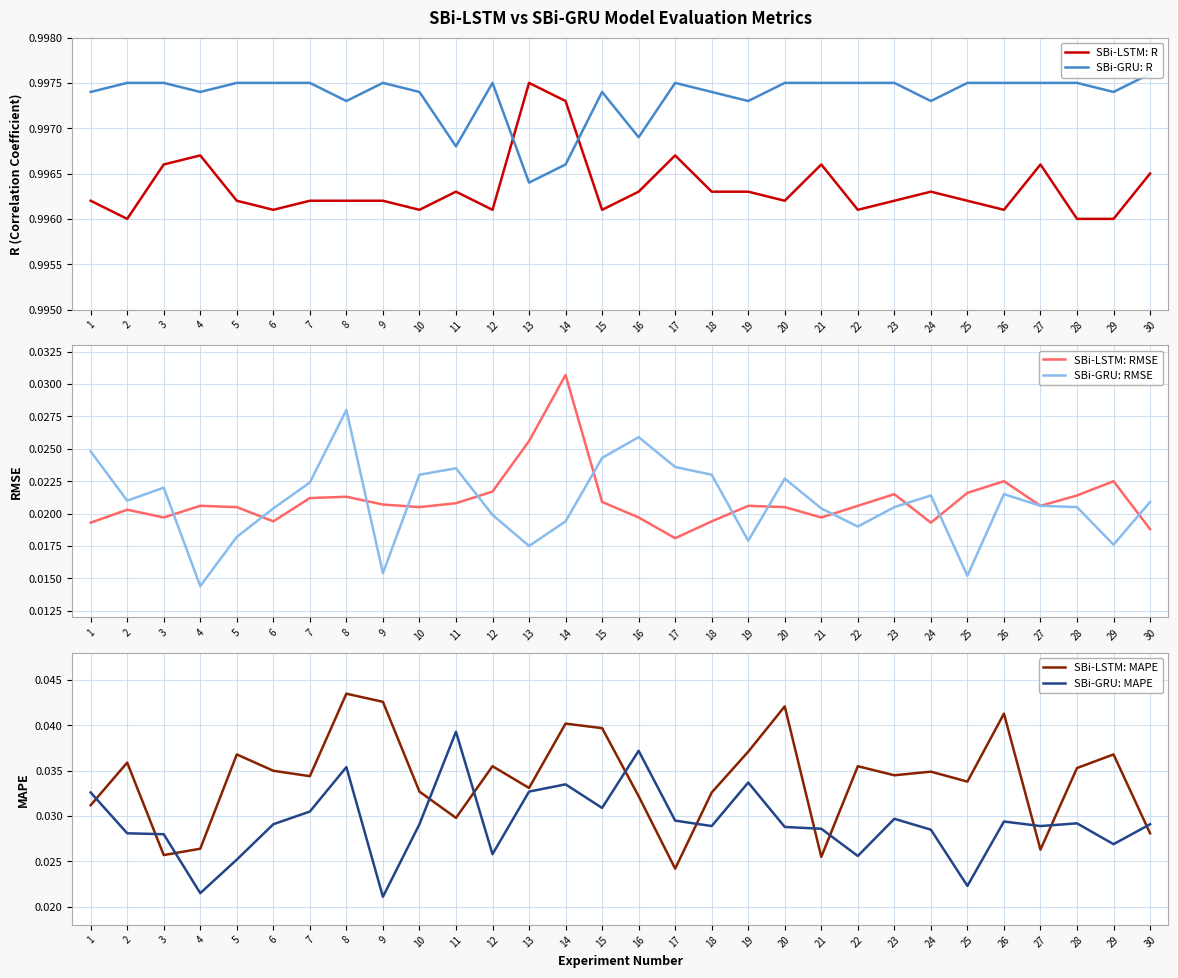

Which series has the widest spread of values?

SBi-LSTM: MAPE